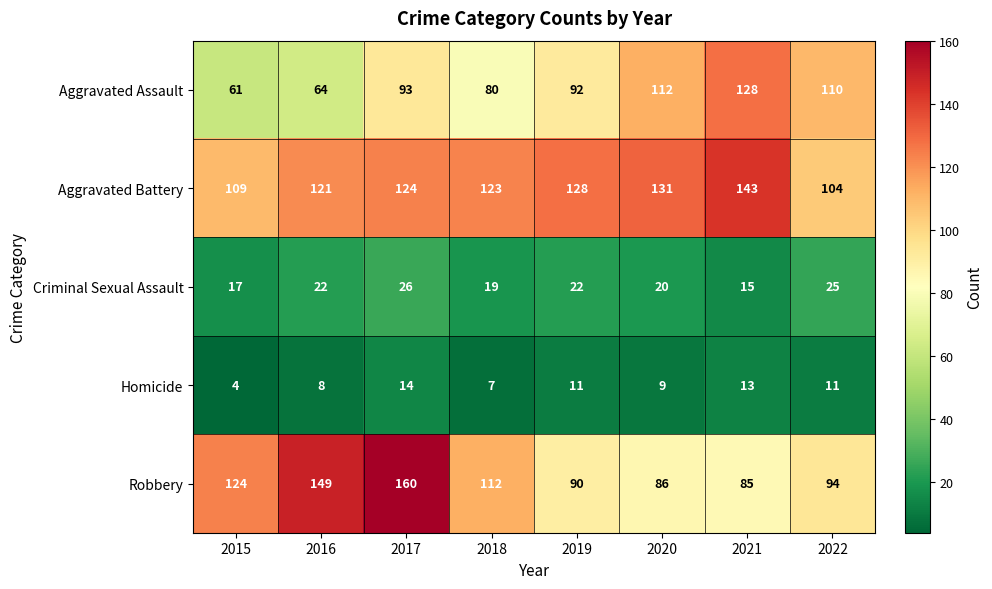

Which category has the lowest value across all series?

2015